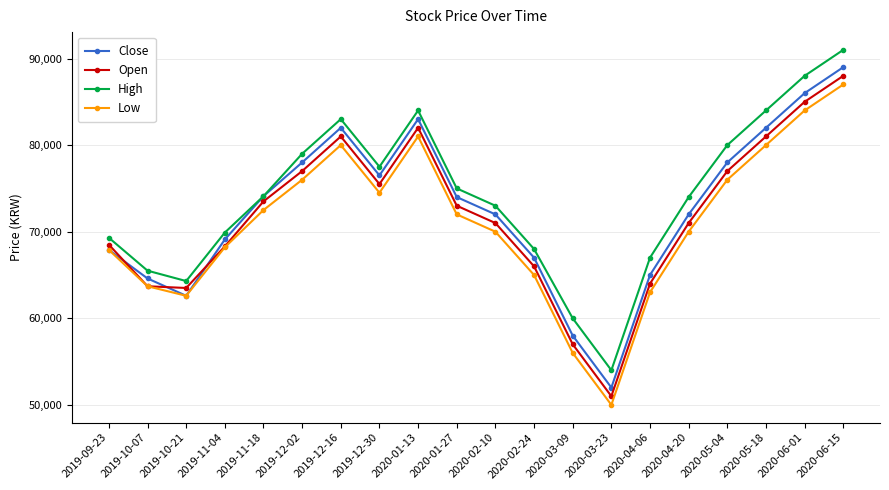

How many values in the Low series are below 72000?

10